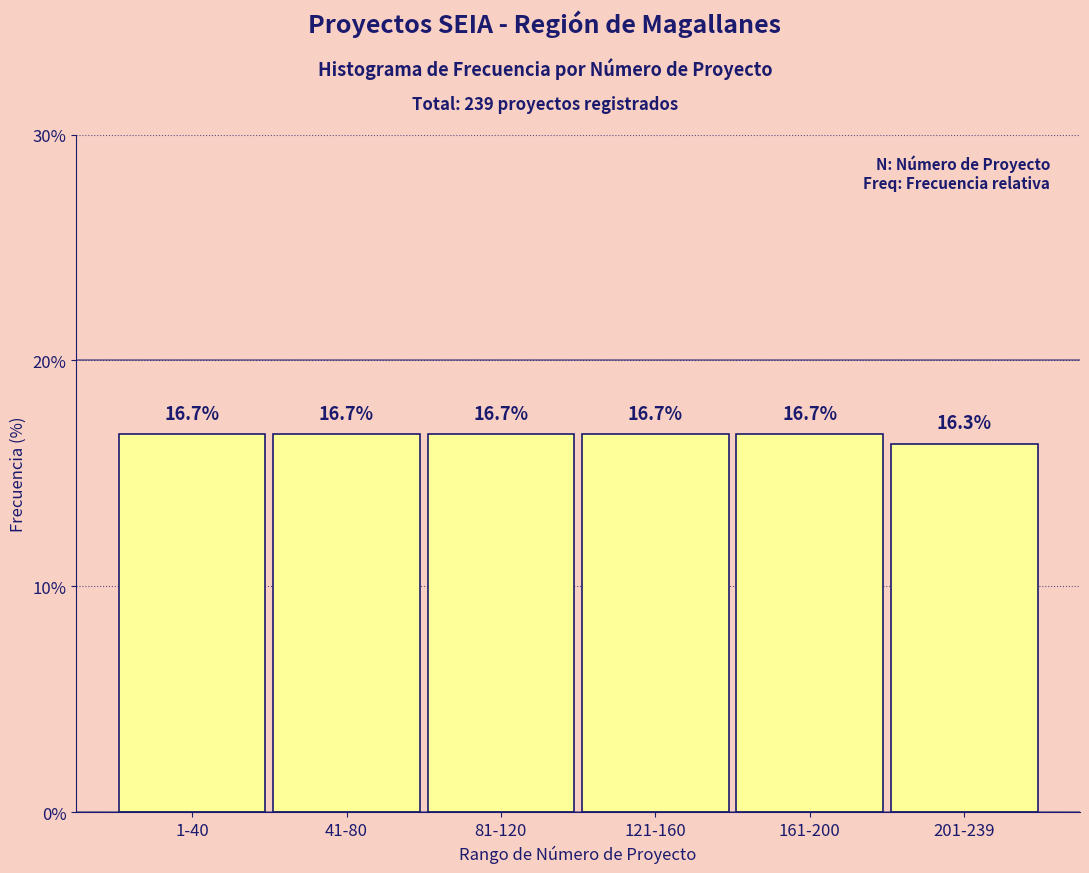

Reading right to left, transcribe all the data shown in this chart.

201-239=16.3	161-200=16.7	121-160=16.7	81-120=16.7	41-80=16.7	1-40=16.7